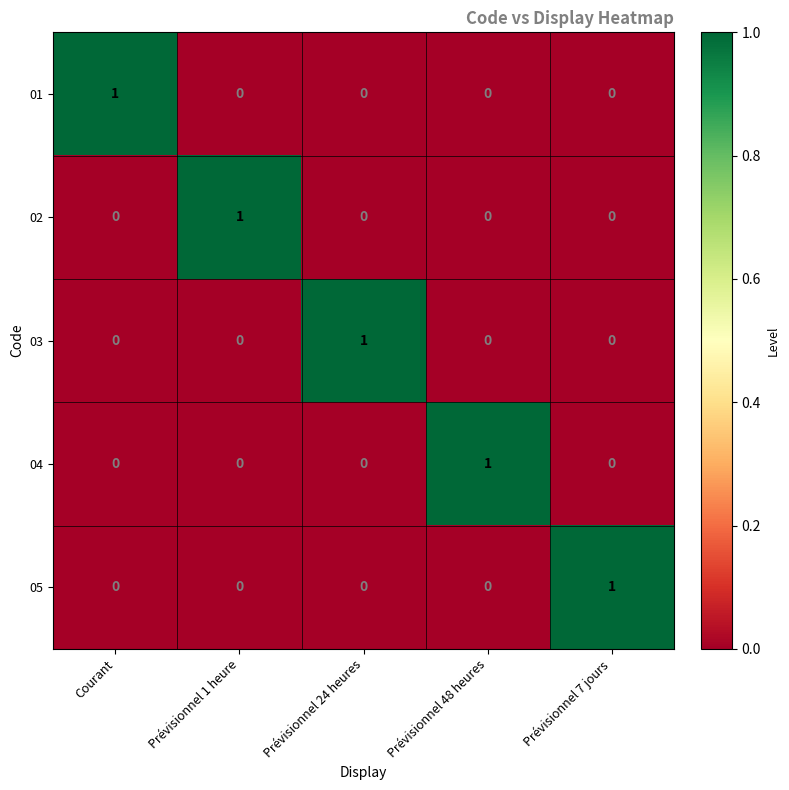

The 05 series shows -1 at Prévisionnel 1 heure. True or false?

False